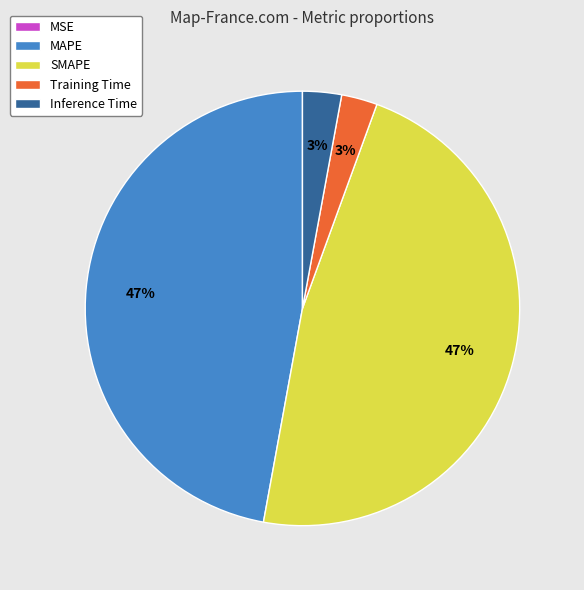

To the nearest percent, what is the average slice percentage?

20%